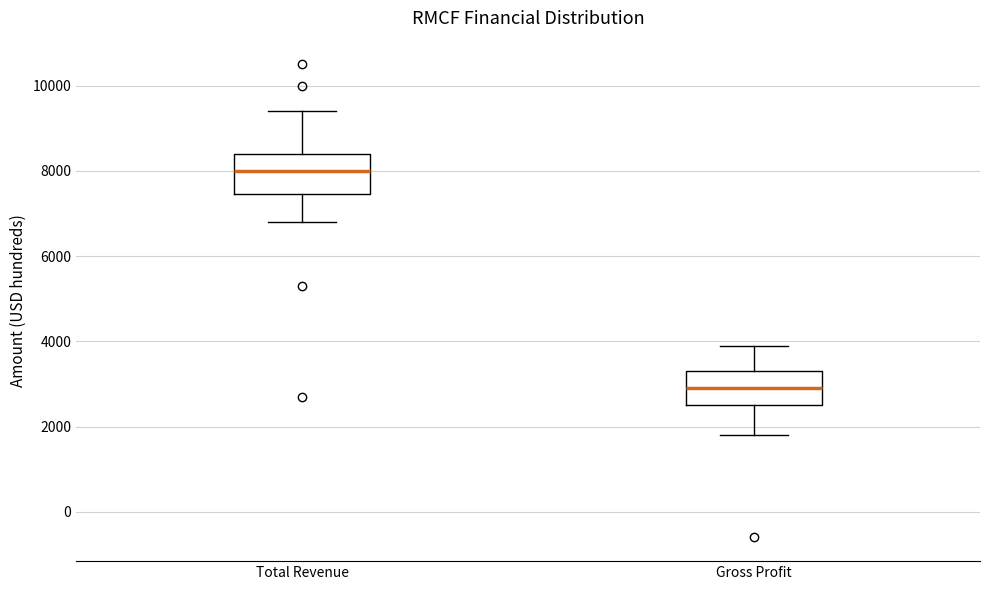

Reading left to right, transcribe this box plot: for each box, give where its median line is, the range the box spans, and where its two whiskers end, as read against the y-axis. The values are not printed on the chart, so give them approximately, as read against the axis.

Total Revenue: median 8000, box 7400 to 8400, whiskers 6800 to 9400
Gross Profit: median 3000, box 2600 to 3400, whiskers 1800 to 4000